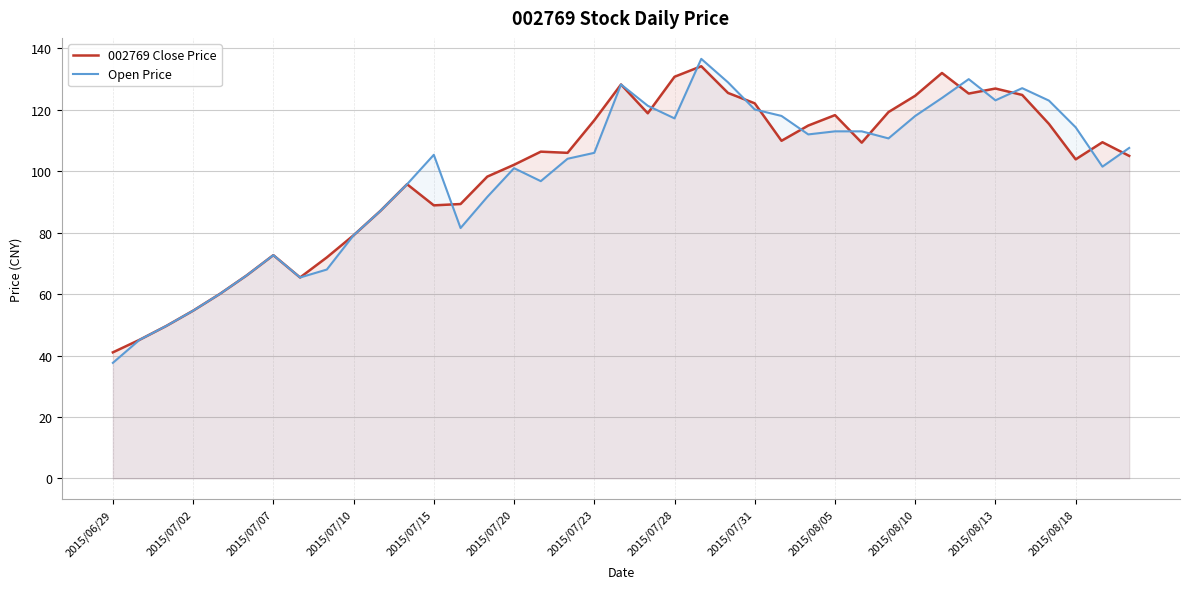

Does the chart have visible grid lines?

Yes